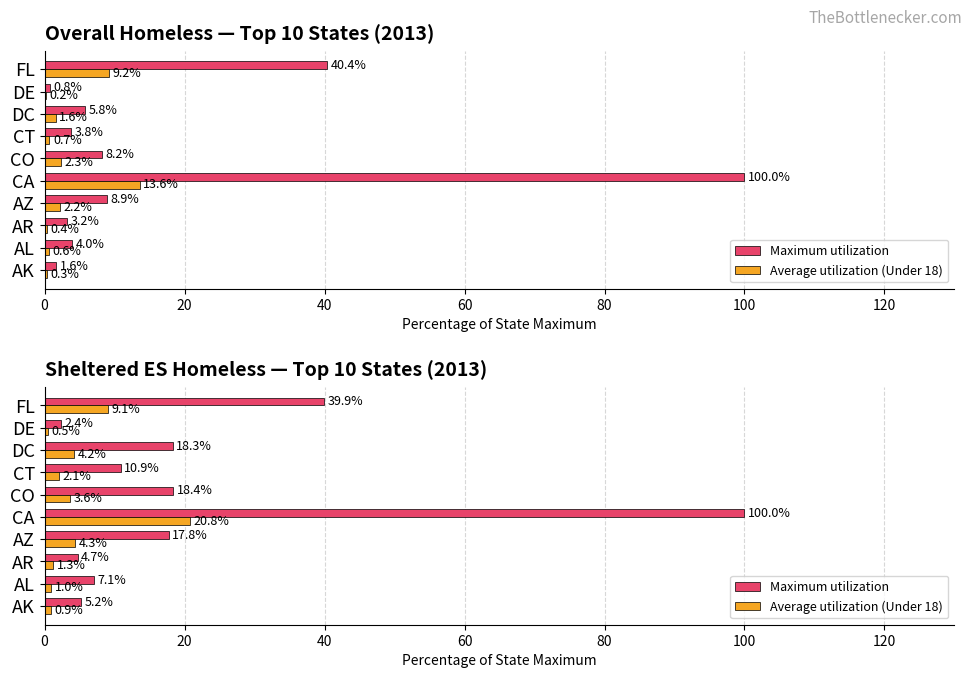

Is it true that Maximum utilization equals 39.9 at FL?

True